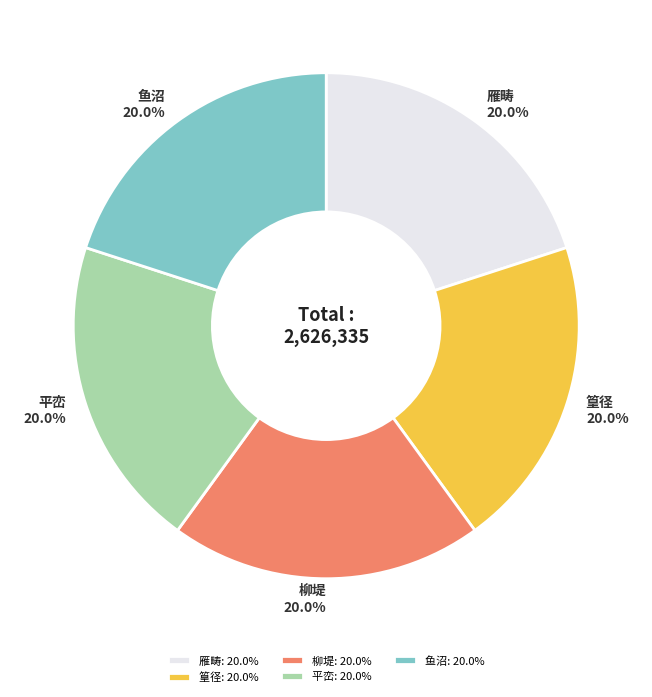

Combined, do 鱼沼: 20.0% and 柳堤: 20.0% account for over 50%?

No